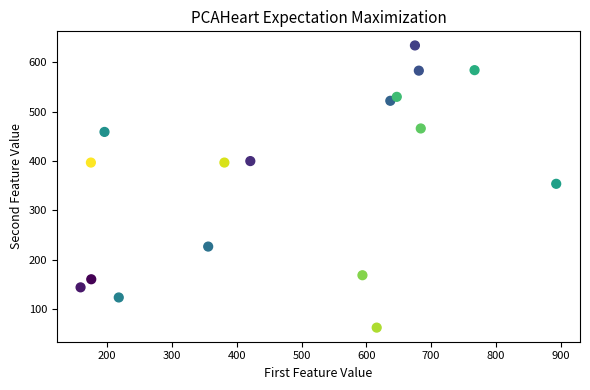

What is the range of Y values (max minus min)?

571.0